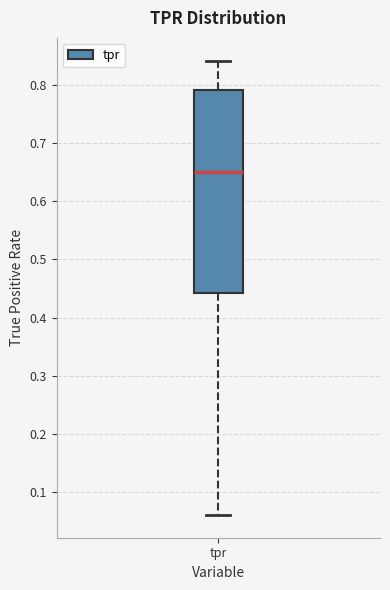

Read this box plot against the y-axis: the position of the median line, the range covered by the box, and the ends of both whiskers. The values are not printed on the chart, so give them approximately, as read against the axis.

median 0.65, box 0.44 to 0.79, whiskers 0.06 to 0.84